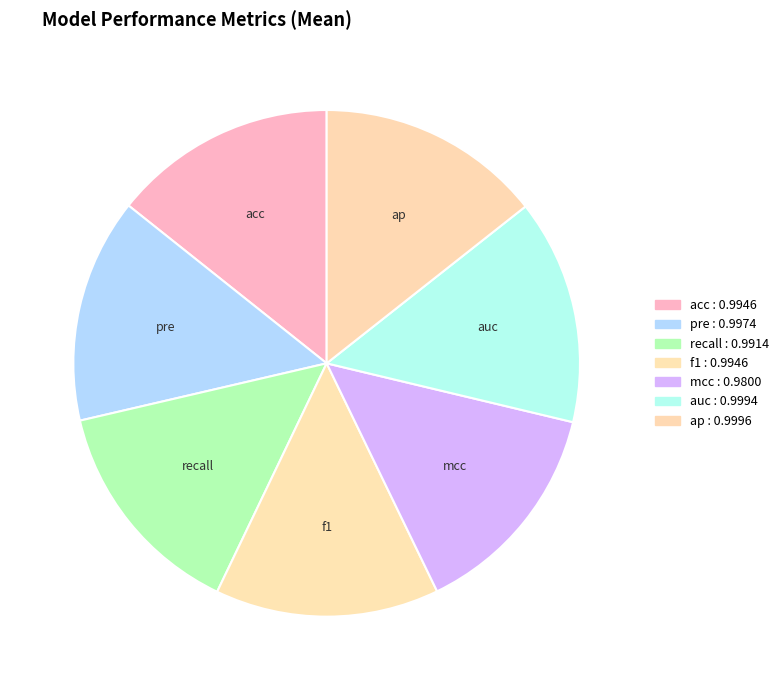

Is there a majority slice in this chart?

No